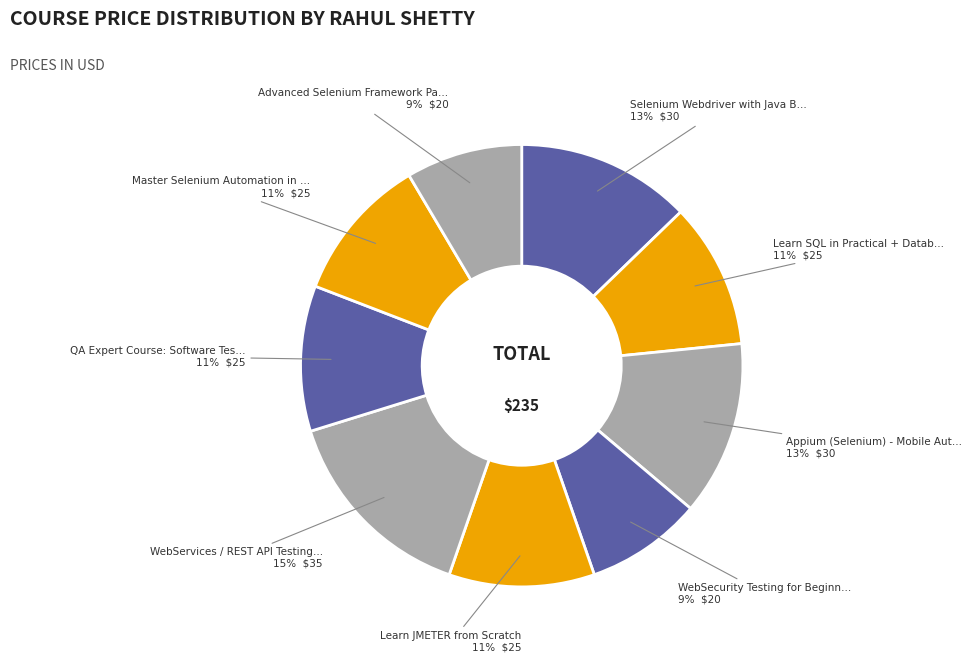

Which category has the biggest portion of the pie?

WebServices / REST API Testing with SoapUI